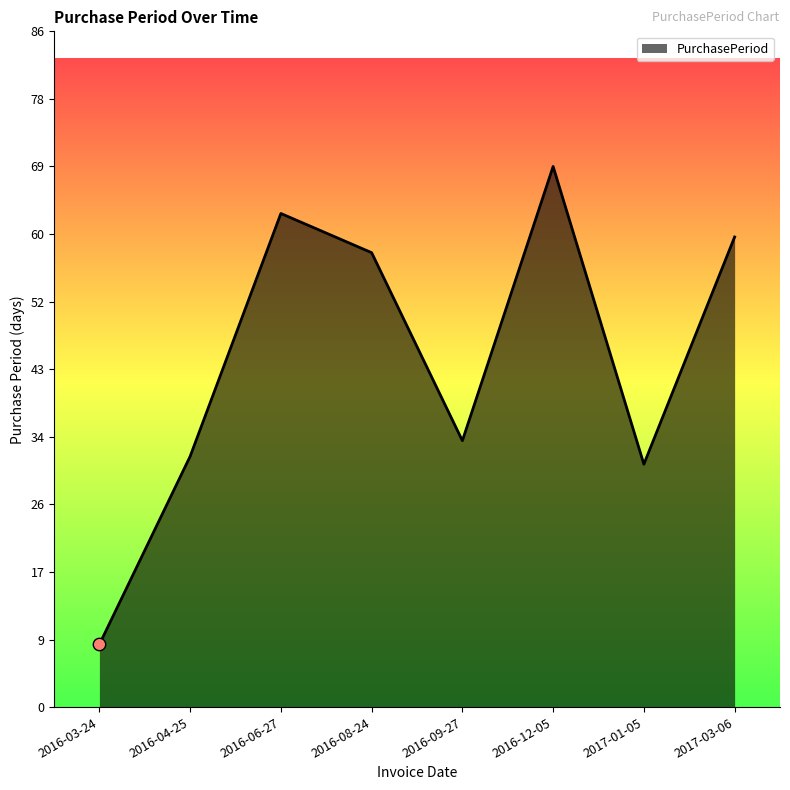

What is the change in value from 2016-03-24 to 2016-04-25?

+24